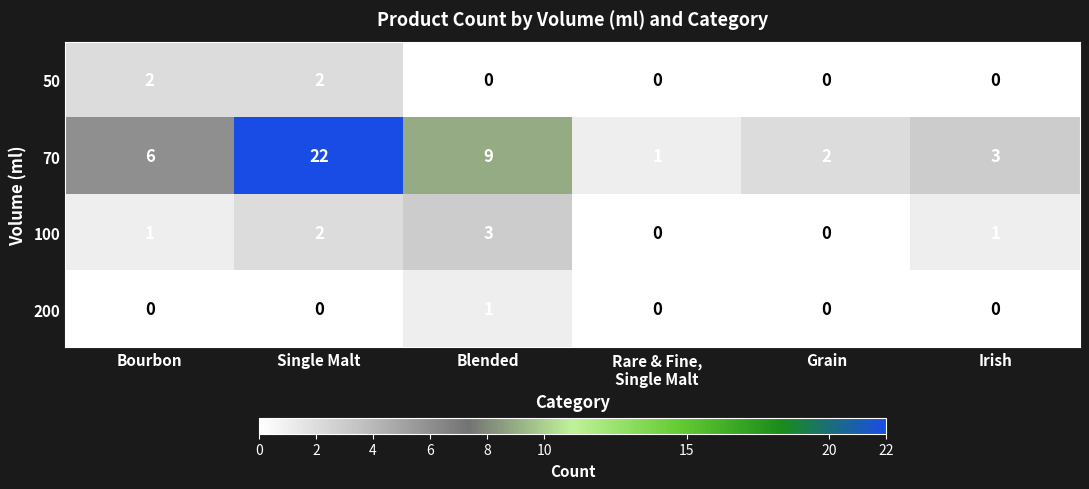

At which category is the sum across all series the highest?

Single Malt